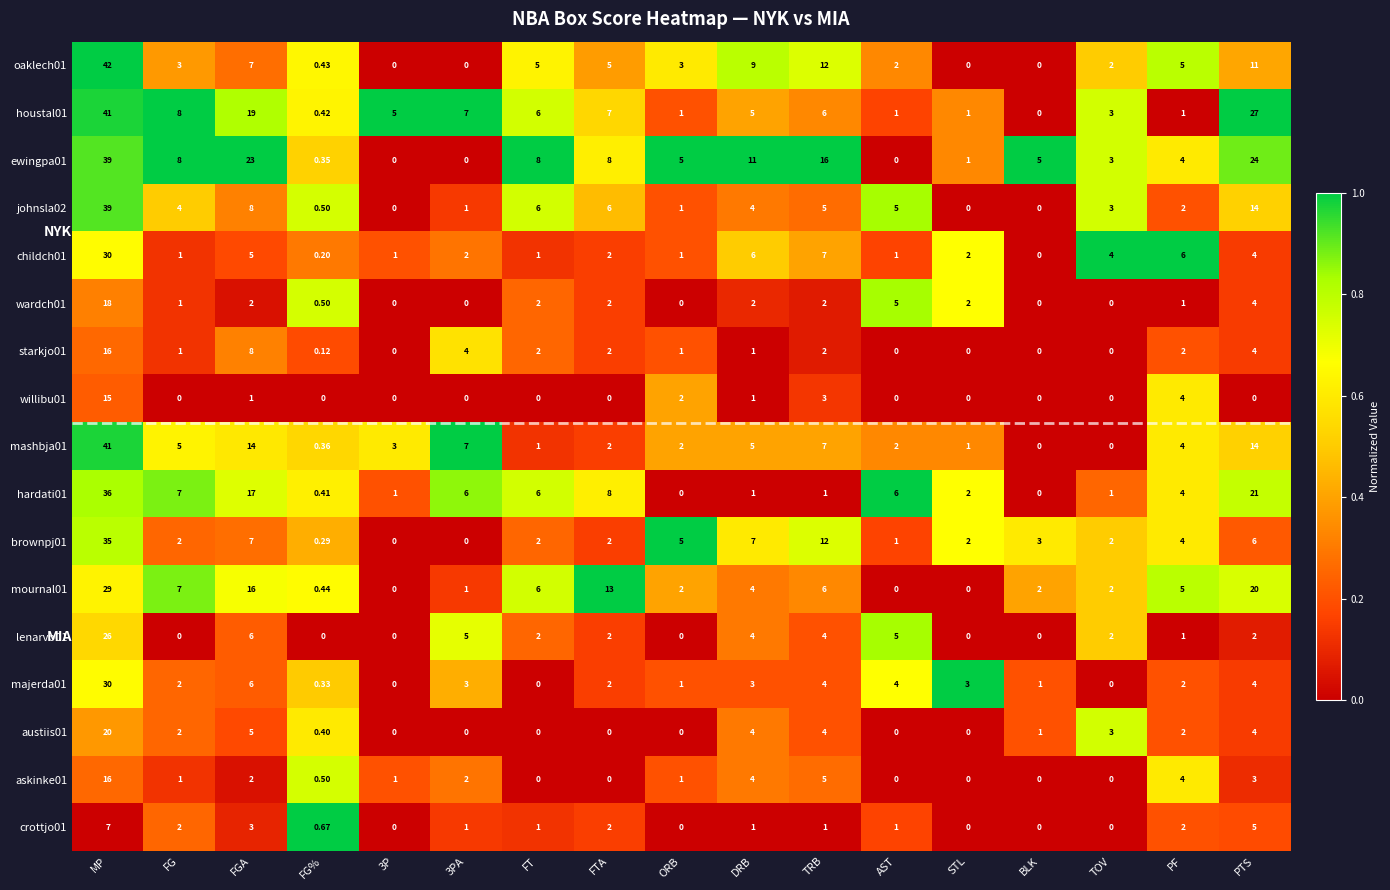

At which category is the sum across all series the highest?

MP